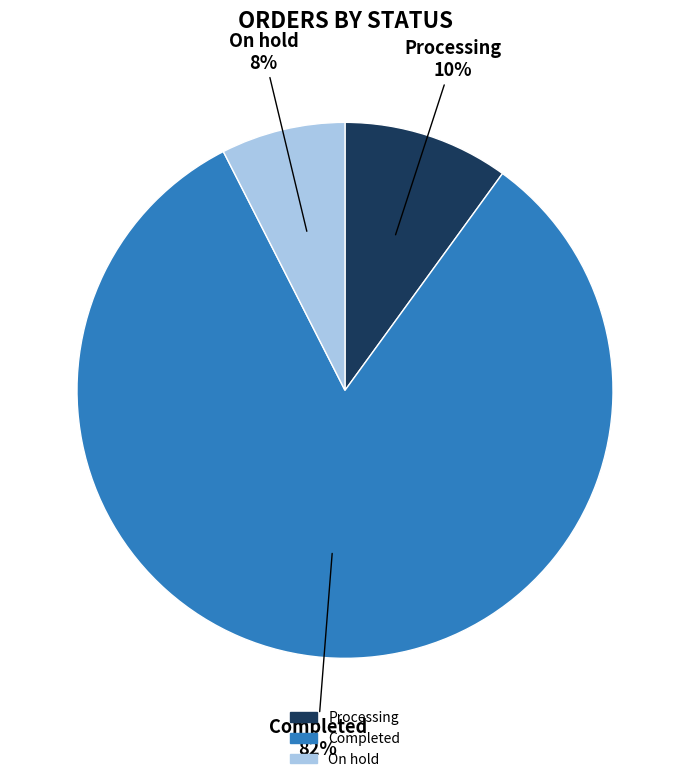

Which slice is the largest?

Completed